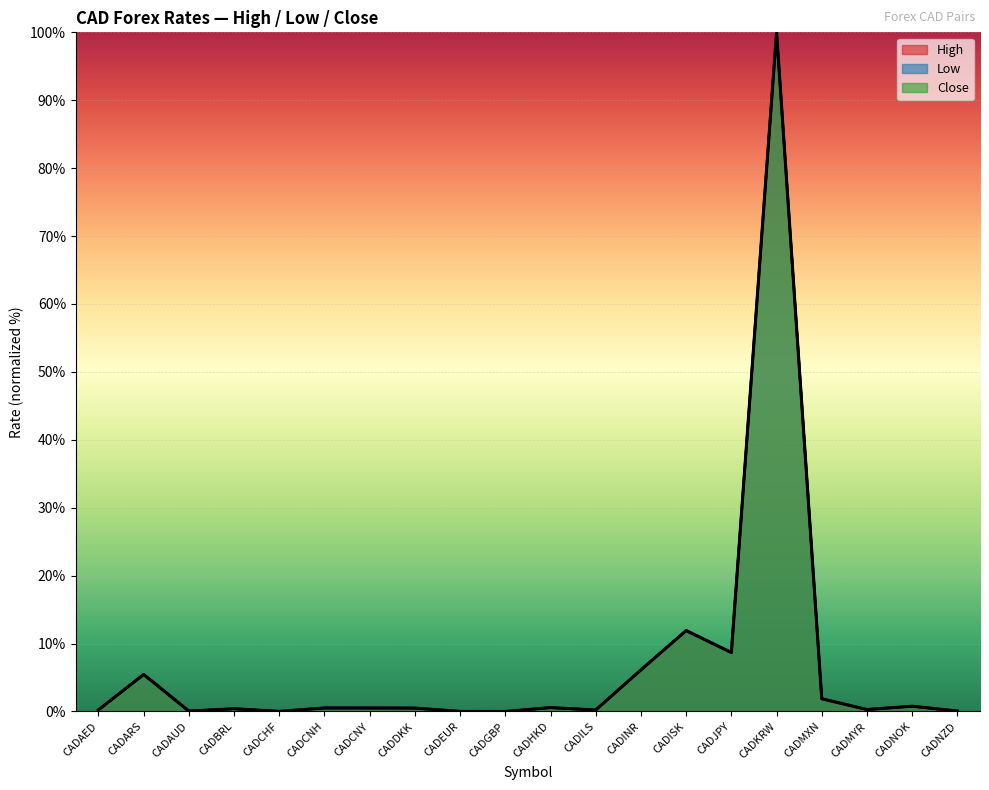

In Close, how many points are higher than both neighbors (excluding endpoints)?

7